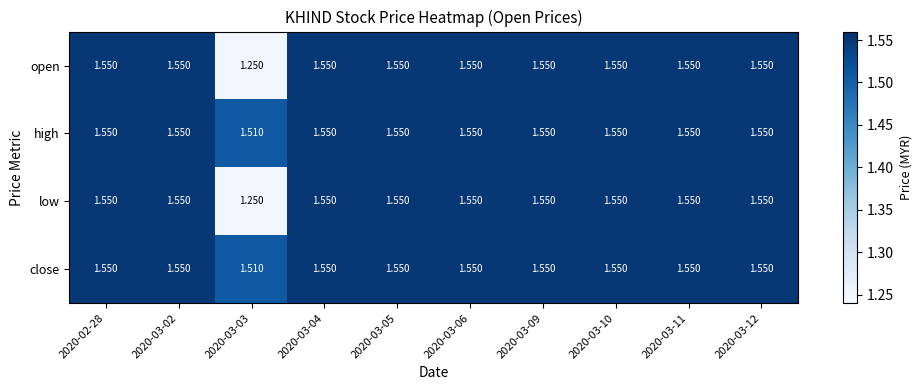

Is the value of open at 2020-03-12 greater than the value of high at 2020-03-03?

Yes